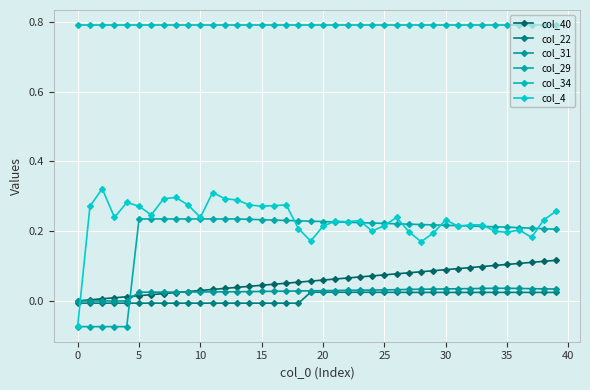

Is this an area chart (filled region under the line)?

No